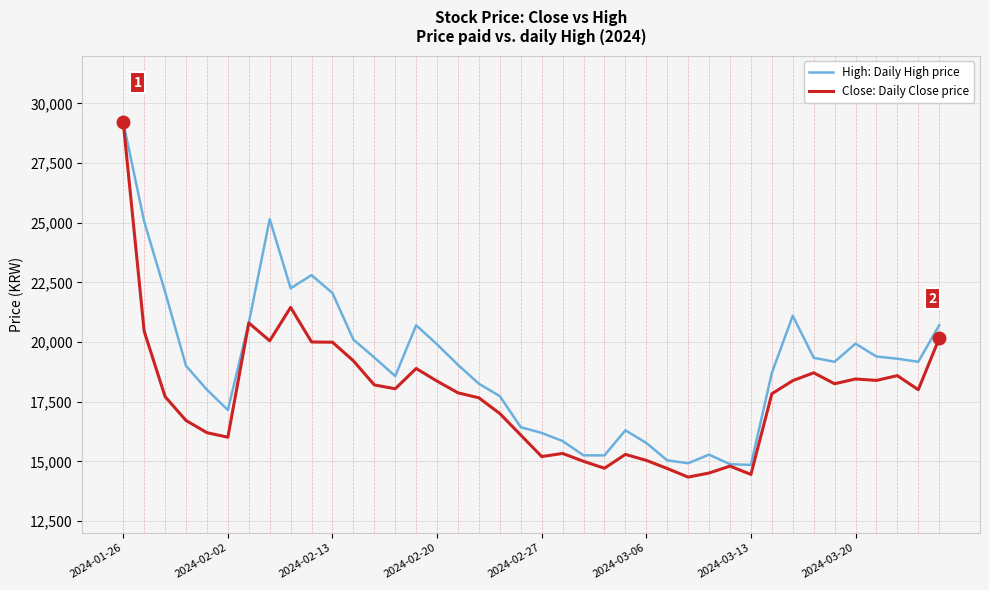

What is the difference between the maximum and minimum values in the High: Daily High price series?

14350